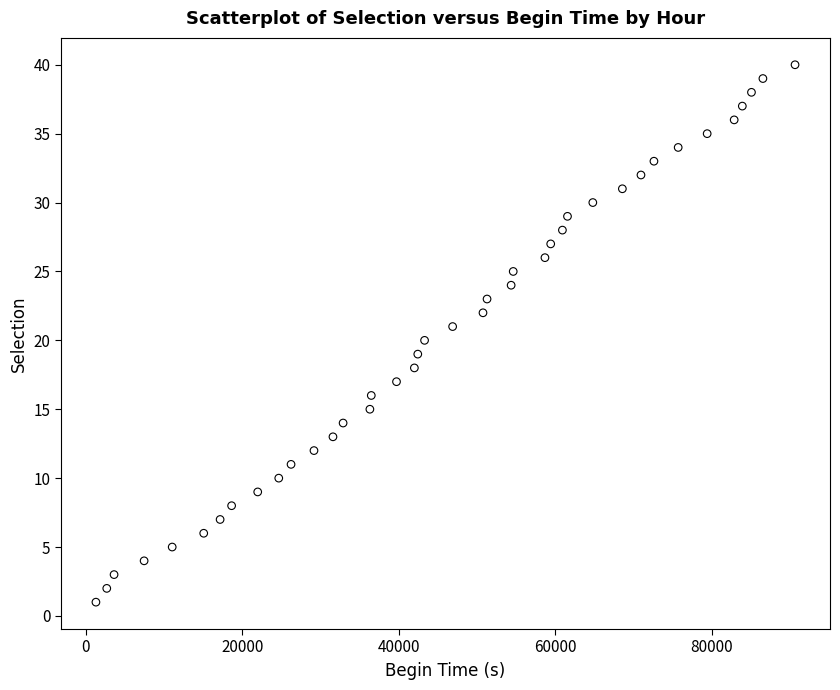

What is the range of Y values (max minus min)?

39